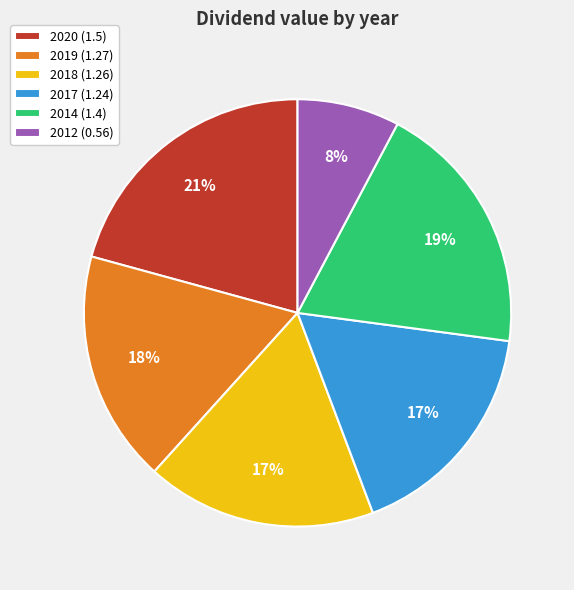

What is the ratio of the value at 2012 (0.56) to the value at 2017 (1.24)?

0.5